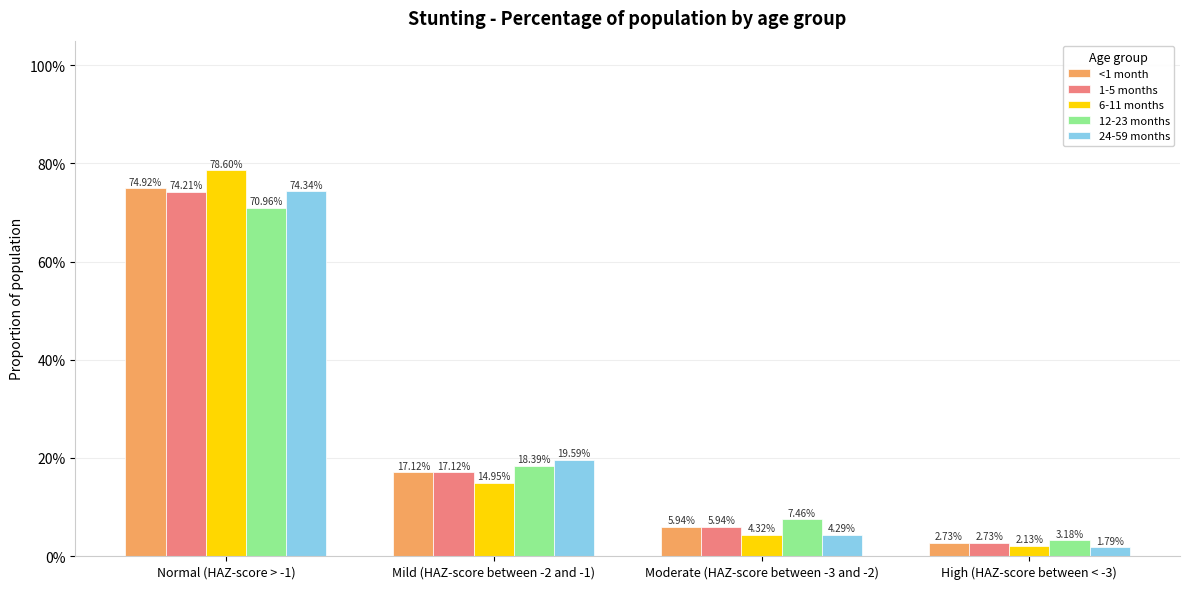

Are the bars grouped side by side (vs. stacked)?

Yes